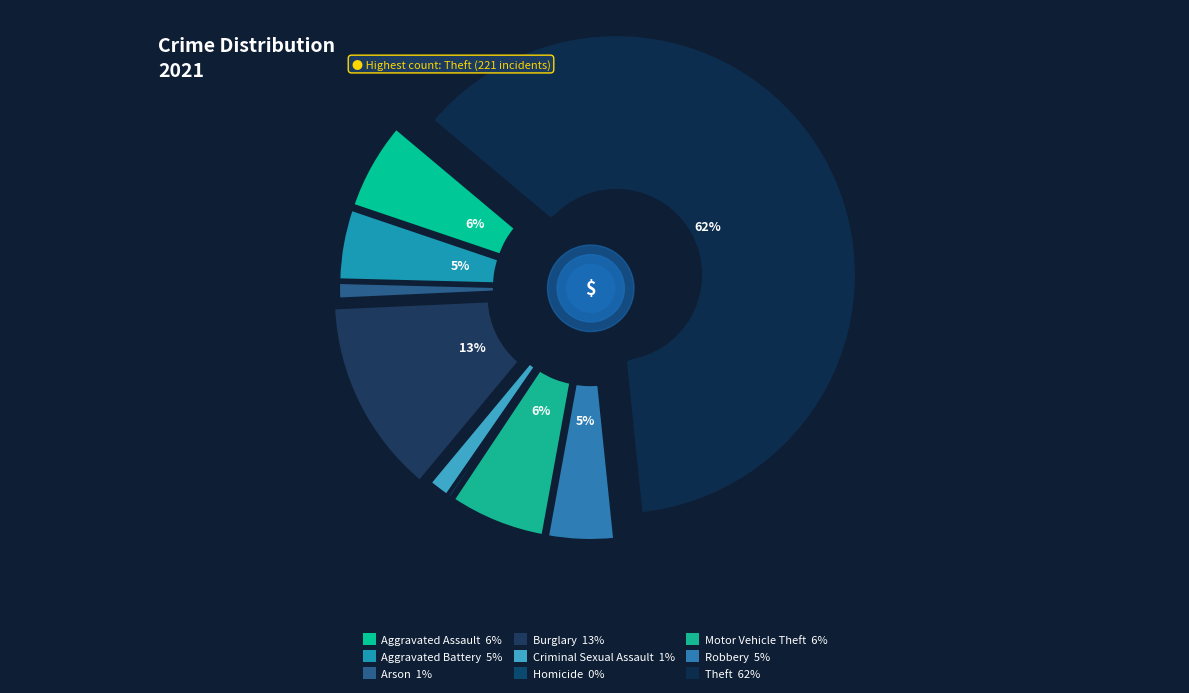

Is there any slice that represents more than half of the pie?

Yes